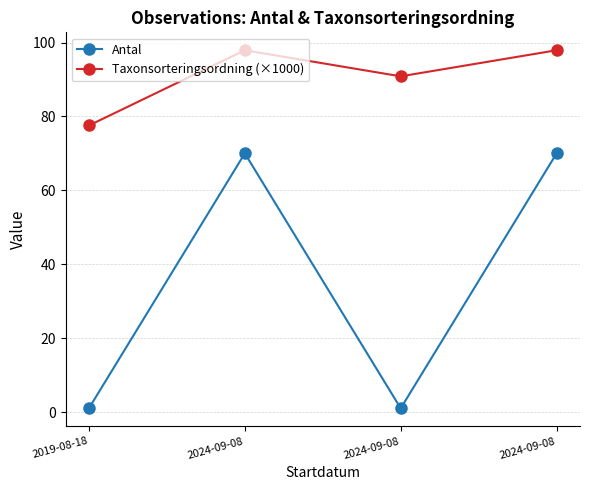

The value of Antal at 2019-08-18 is 1.0. True or false?

True